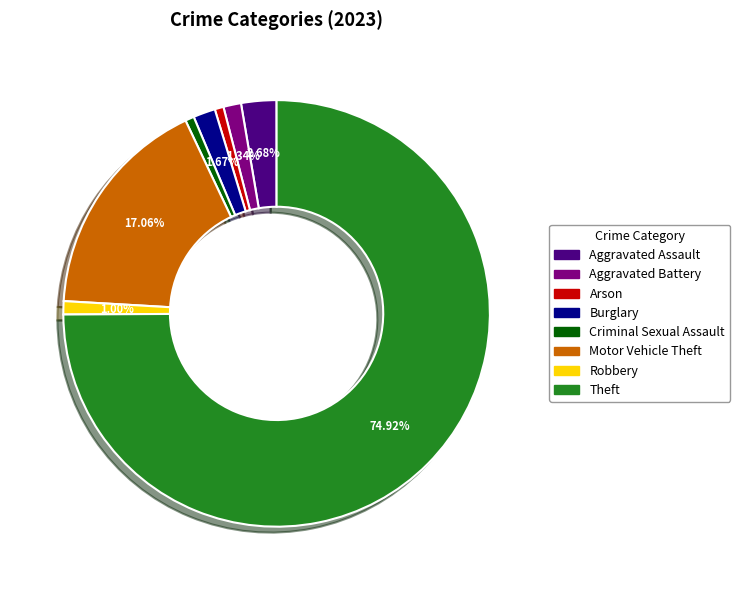

The Robbery slice represents 11% of the pie. True or false?

False